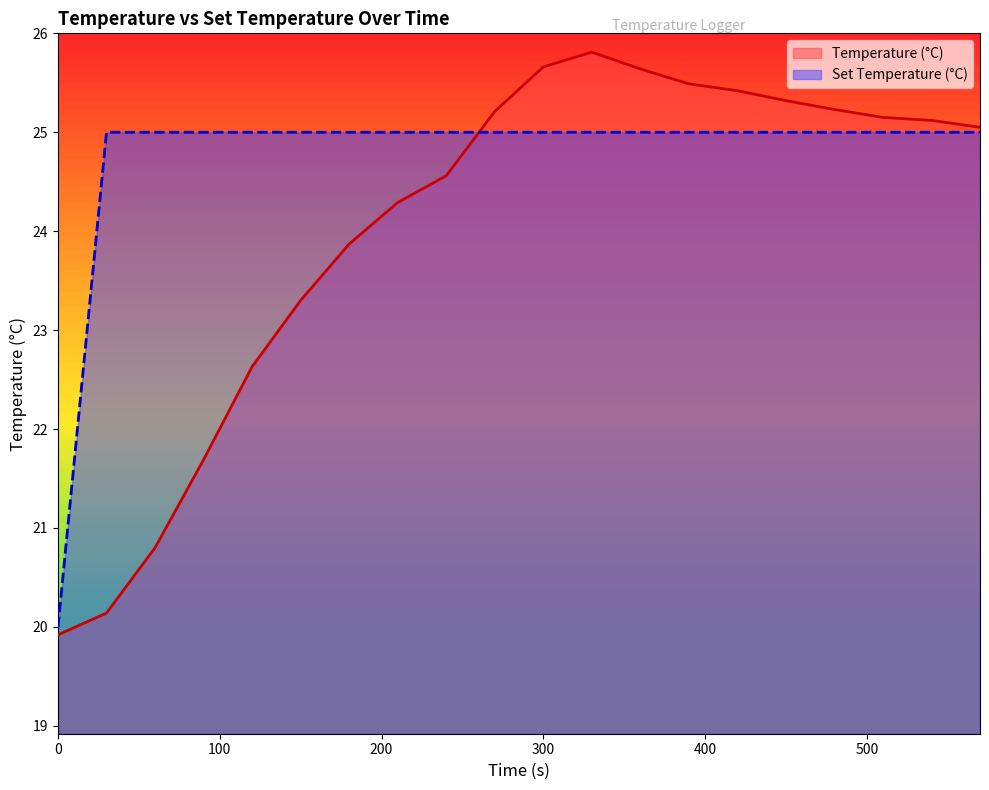

Which series has the widest spread of values?

Temperature (°C)